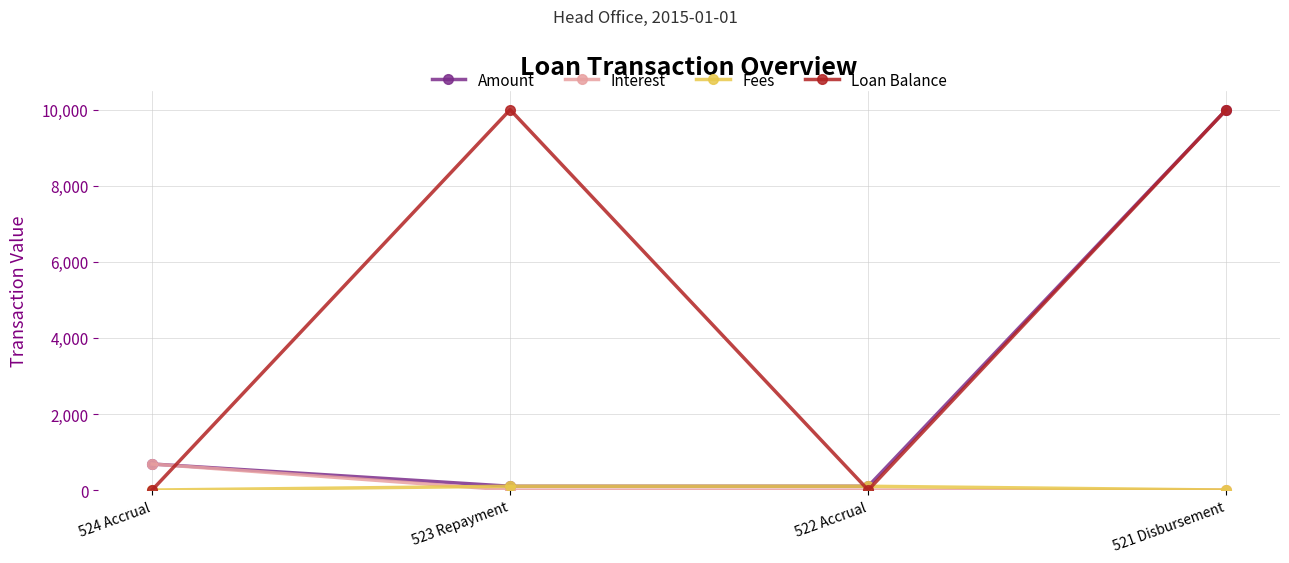

What is the average value of the Loan Balance series?

5000.0